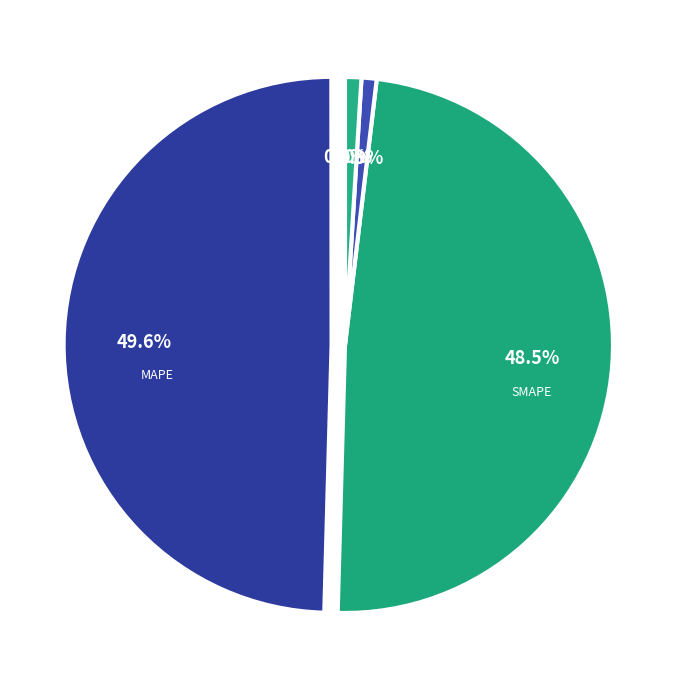

To the nearest percent, what is the average slice percentage?

20%